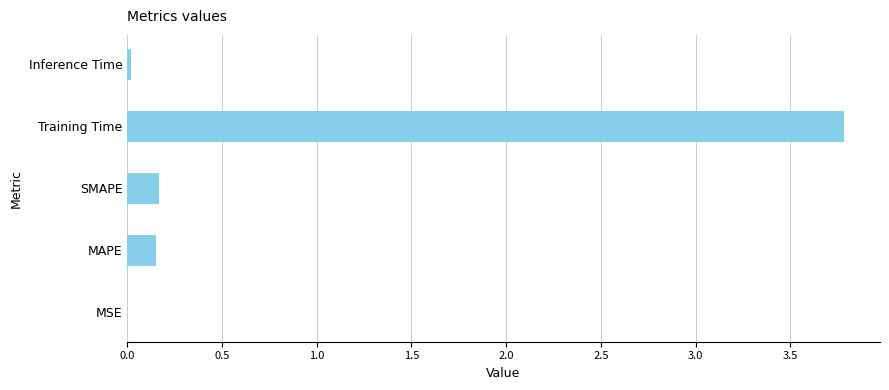

True or false: the data shows 0.2 at MAPE.

True